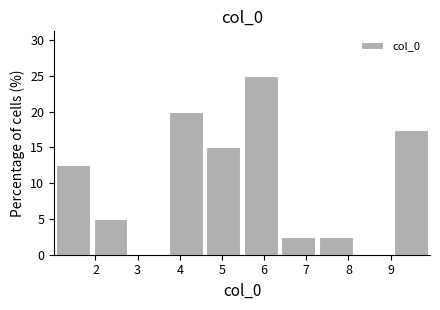

What is the height of the bar covering 1.9 to 2.8 on the x-axis? Neither the bar edges nor the heights are printed on the chart, so give them approximately, as read against the axes.

5.0